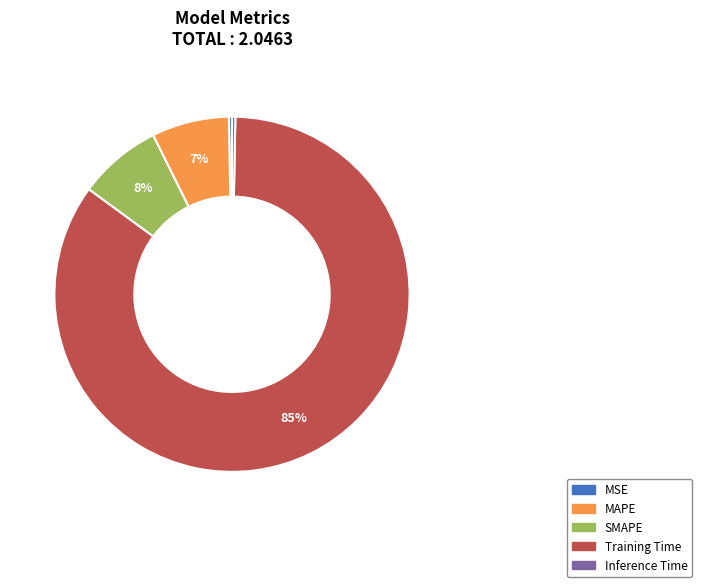

To the nearest percent, what percentage of the pie is MAPE?

7%